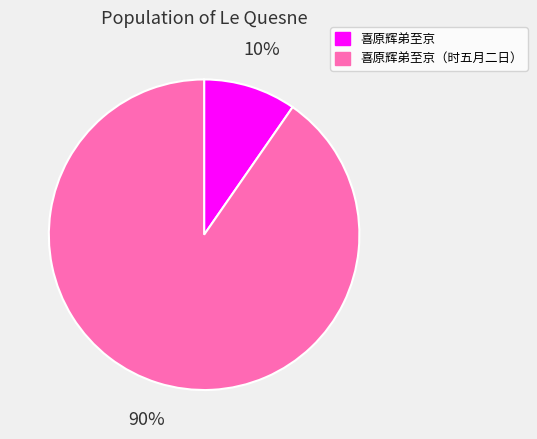

Combined, do 喜原辉弟至京 and 喜原辉弟至京（时五月二日） account for over 50%?

Yes